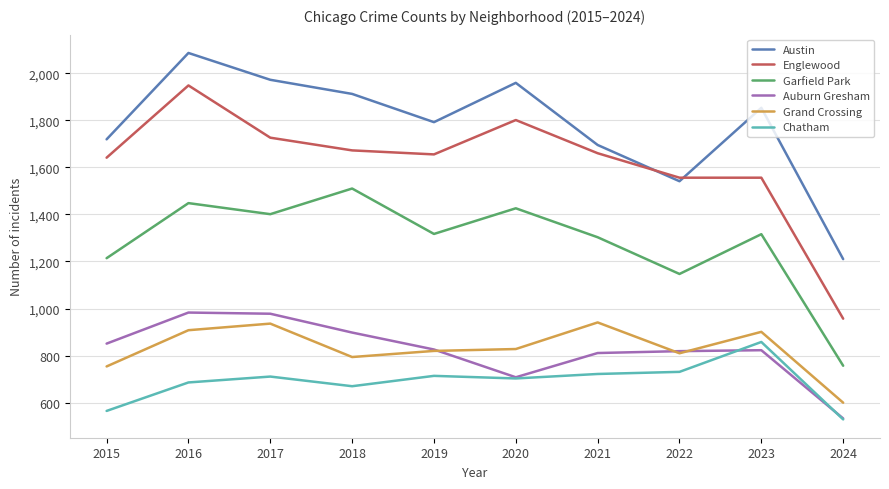

What is the total value across all series at 2018?

7456